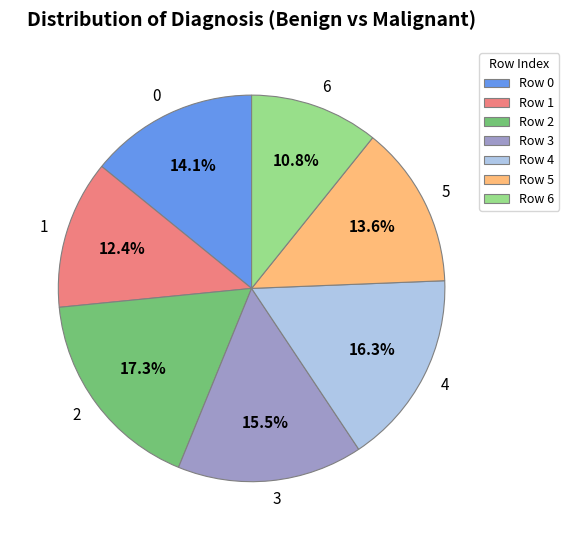

To the nearest percent, what is the combined percentage of 4 and 5?

30%